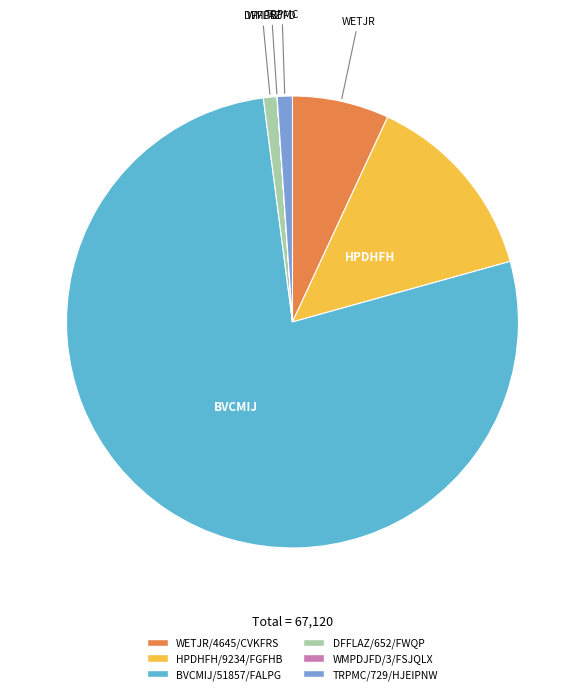

Between BVCMIJ/51857/FALPG and WETJR/4645/CVKFRS, which is larger?

BVCMIJ/51857/FALPG